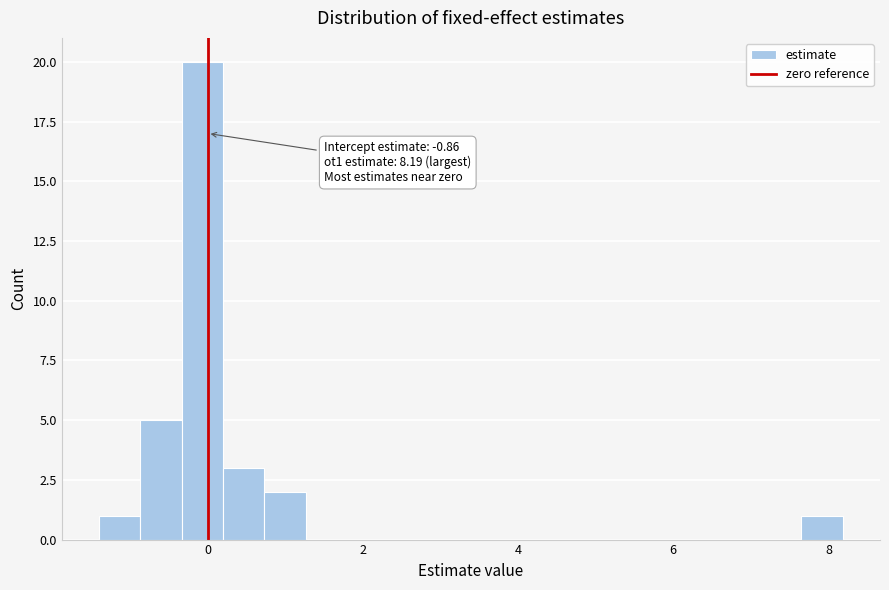

Around what value on the x-axis is the tallest bar? Give the approximate position of its centre, as read against the axis.

0.0